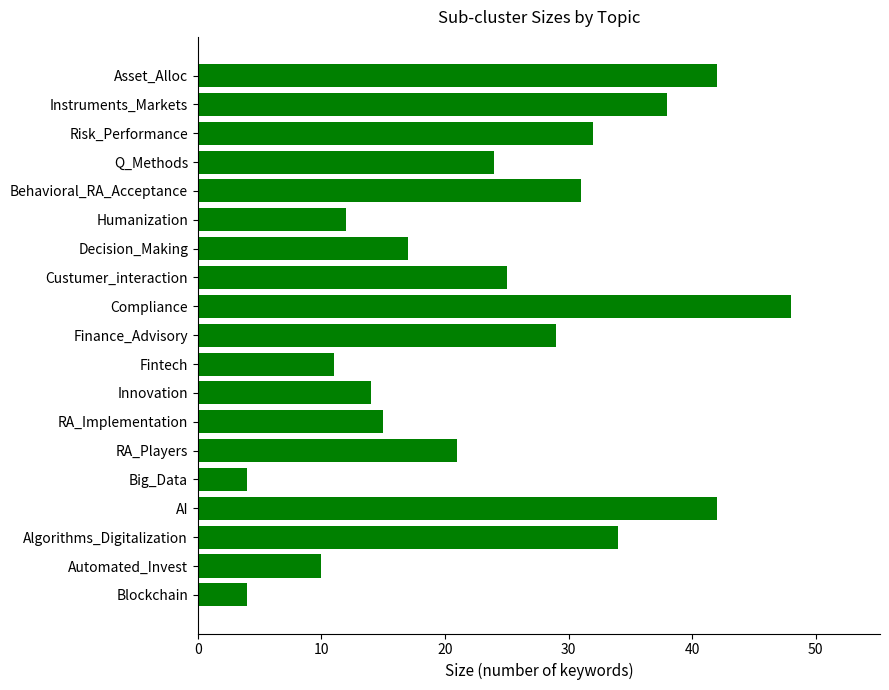

What is the value of the 5th bar from the top?

31